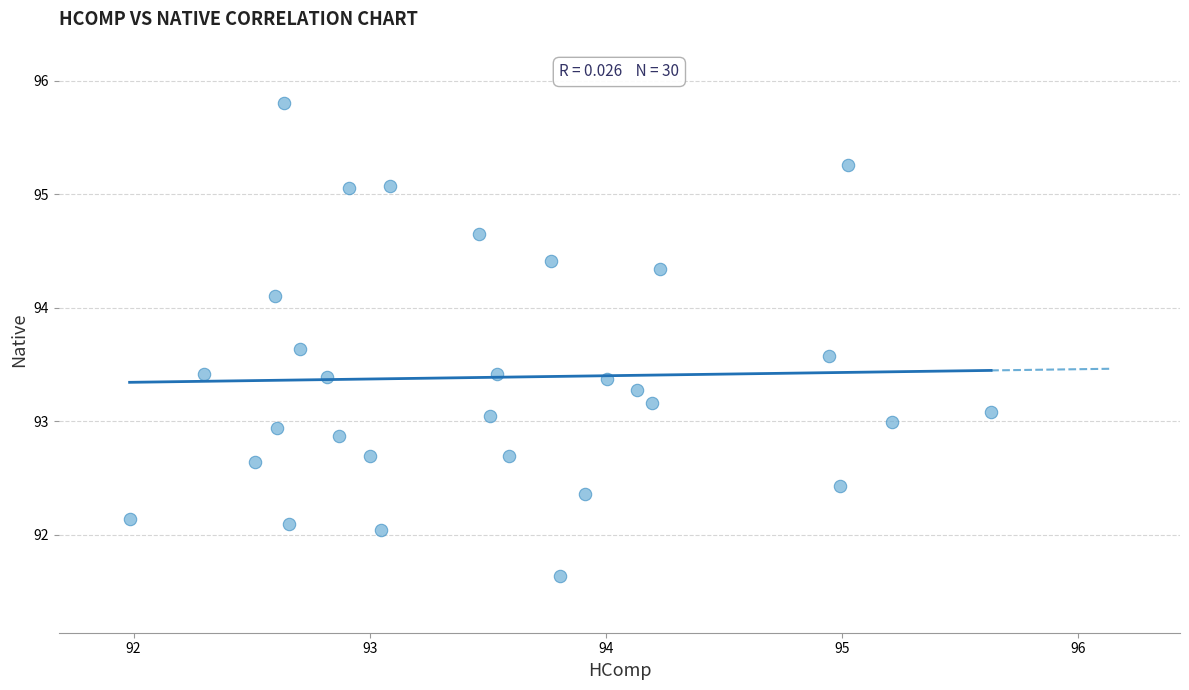

What is the range of Y values (max minus min)?

4.2